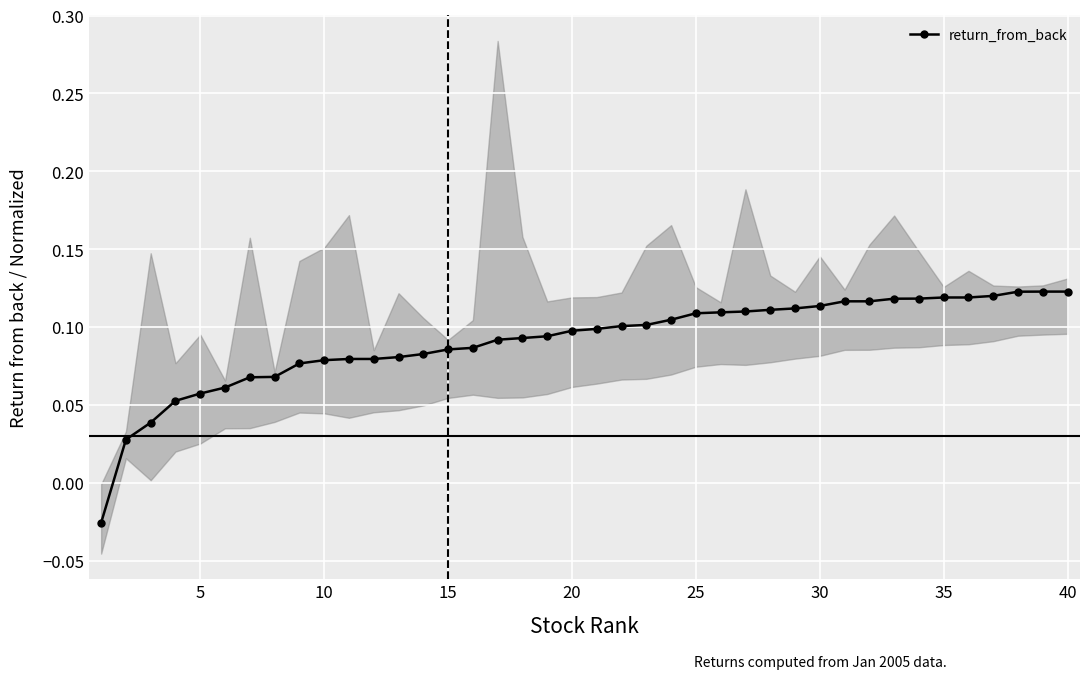

Count the return_from_back values in the range 0 to 1.

39